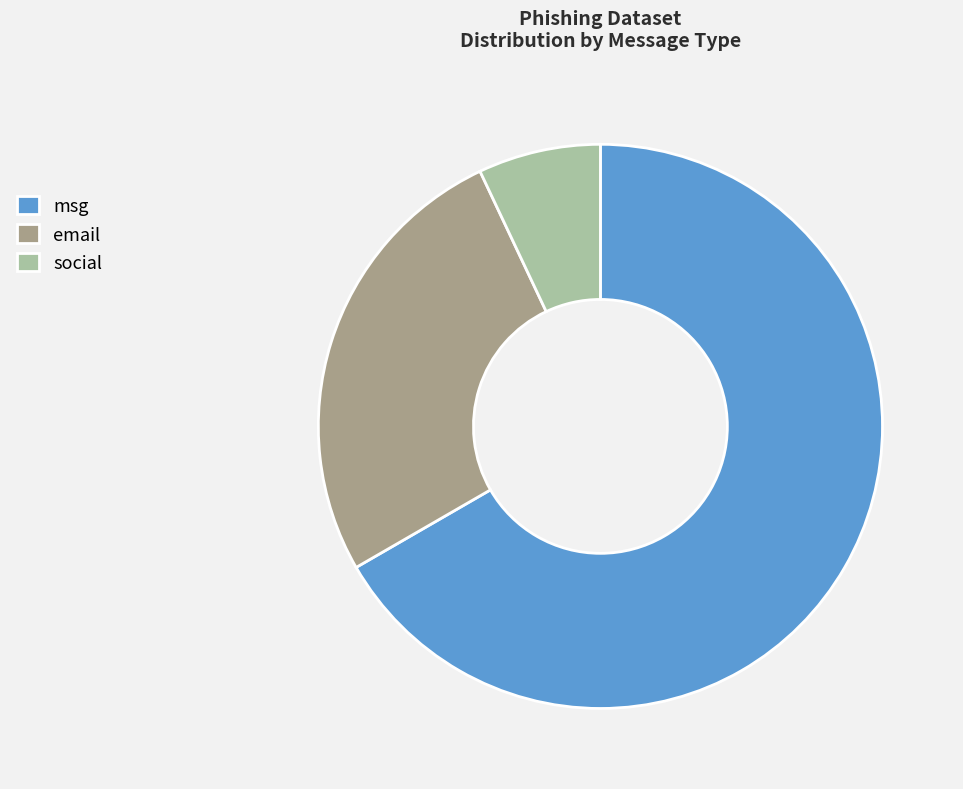

Combined, do social and email account for over 50%?

No